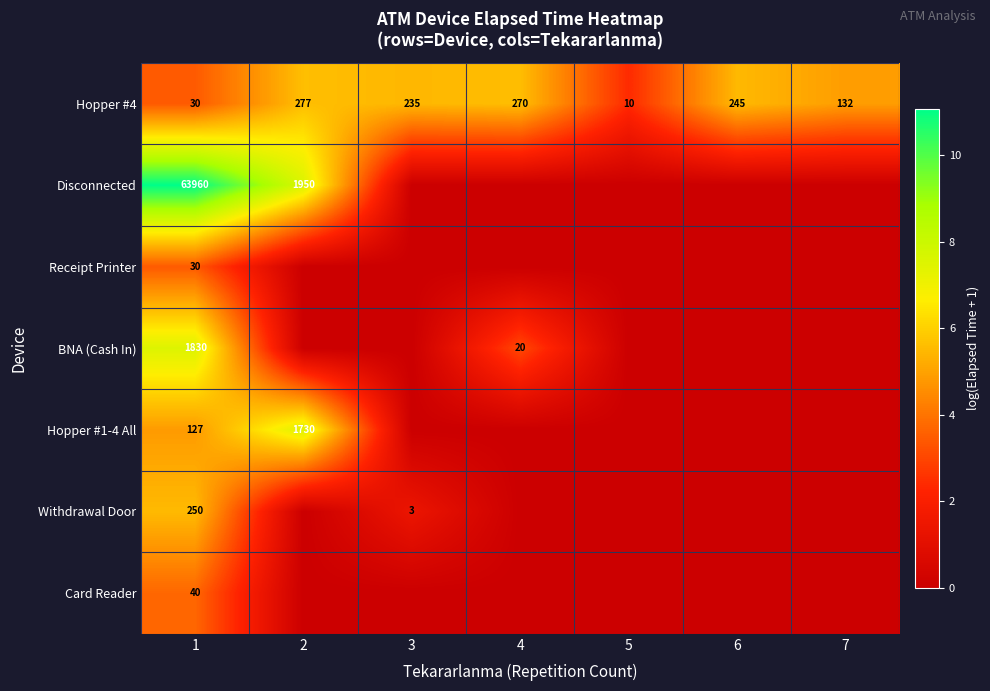

The Withdrawal Door series shows 3 at 3. True or false?

True